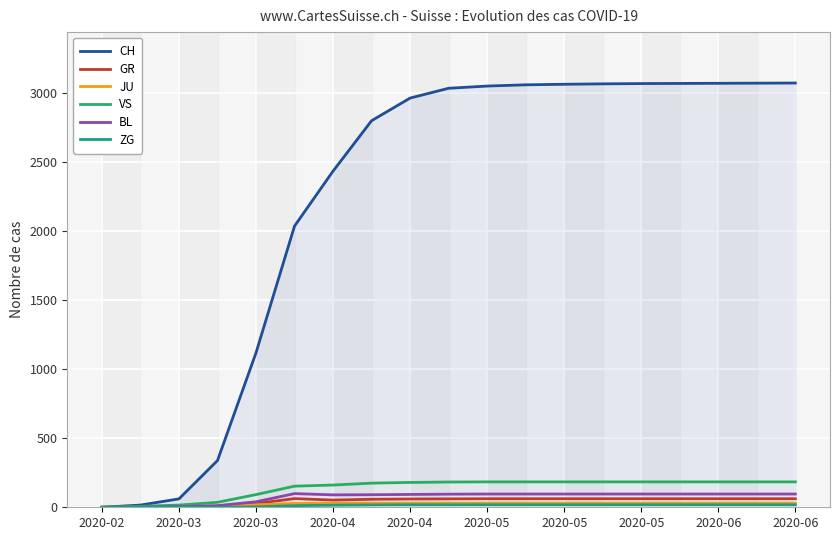

Which series has the largest total across all categories?

CH